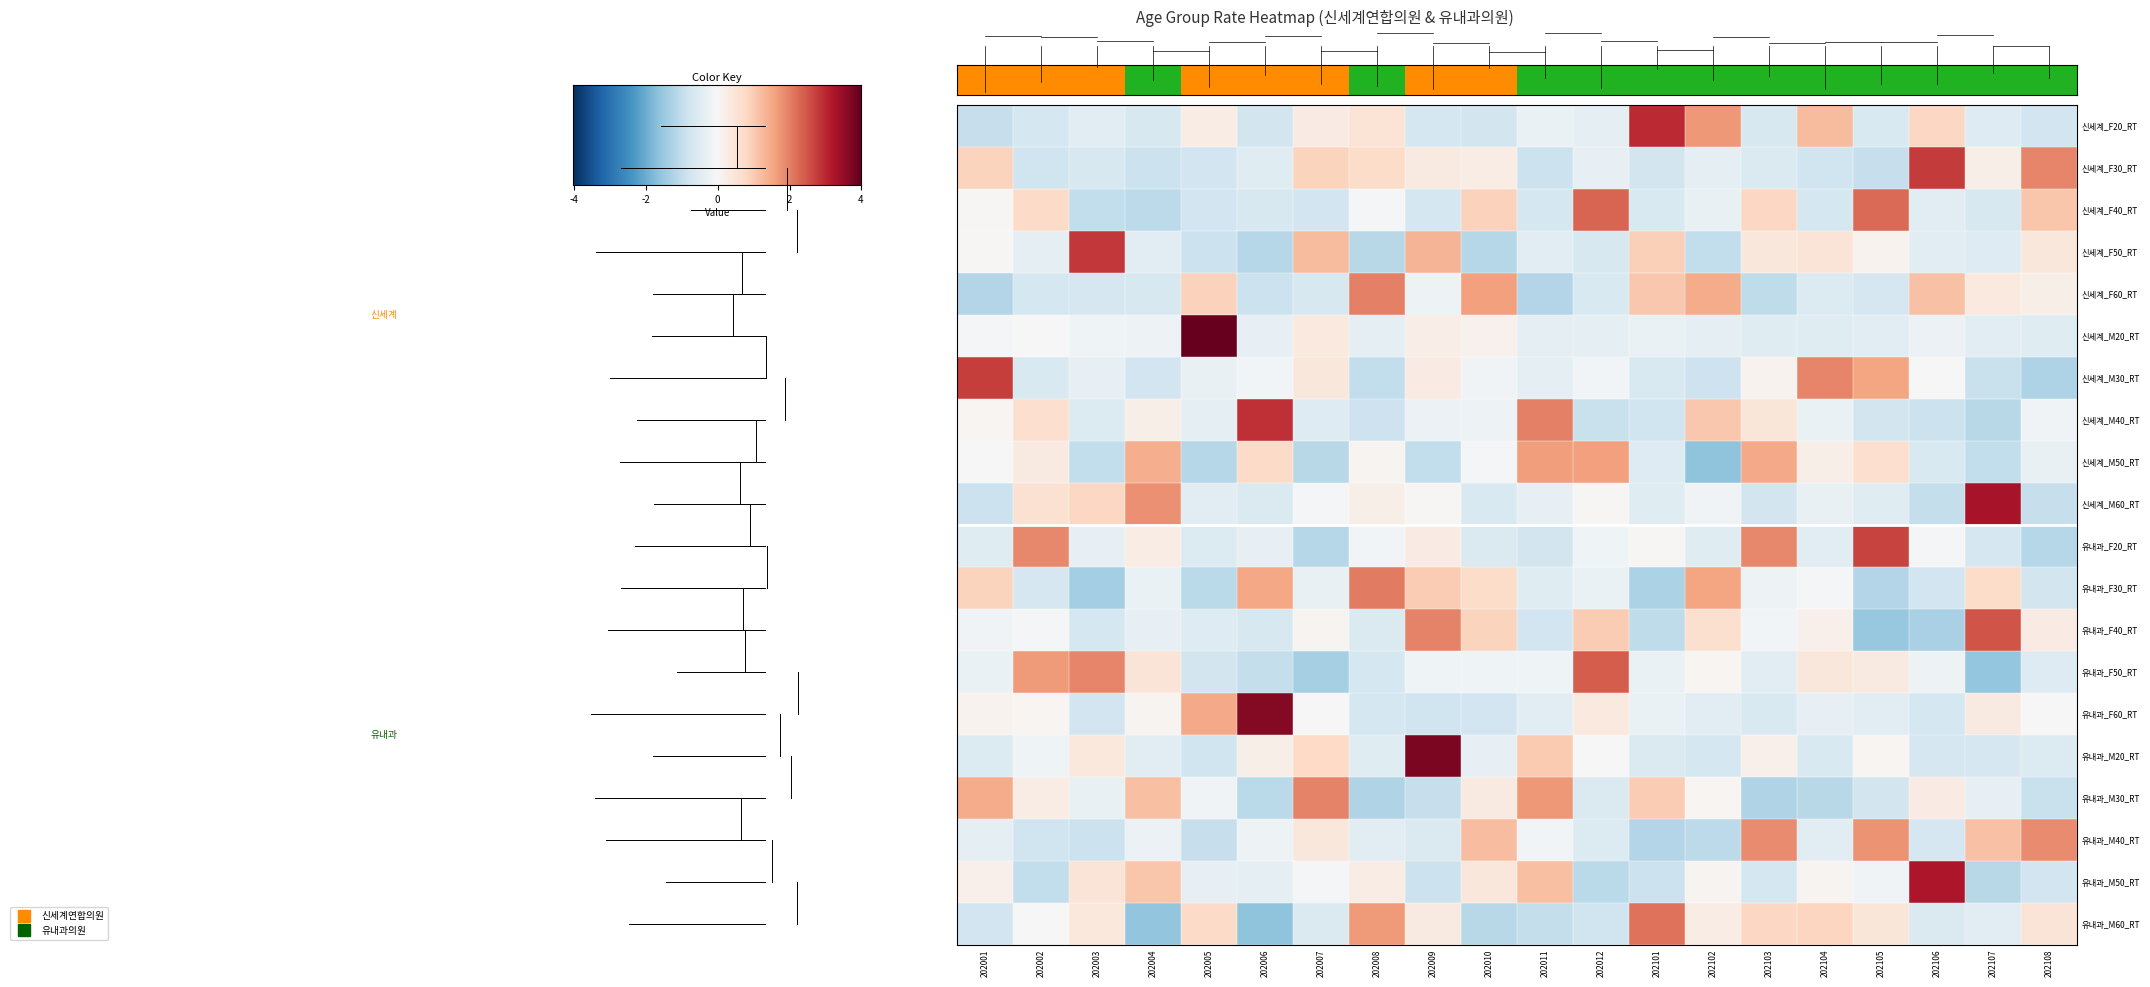

At which category is the sum across all series the highest?

202009